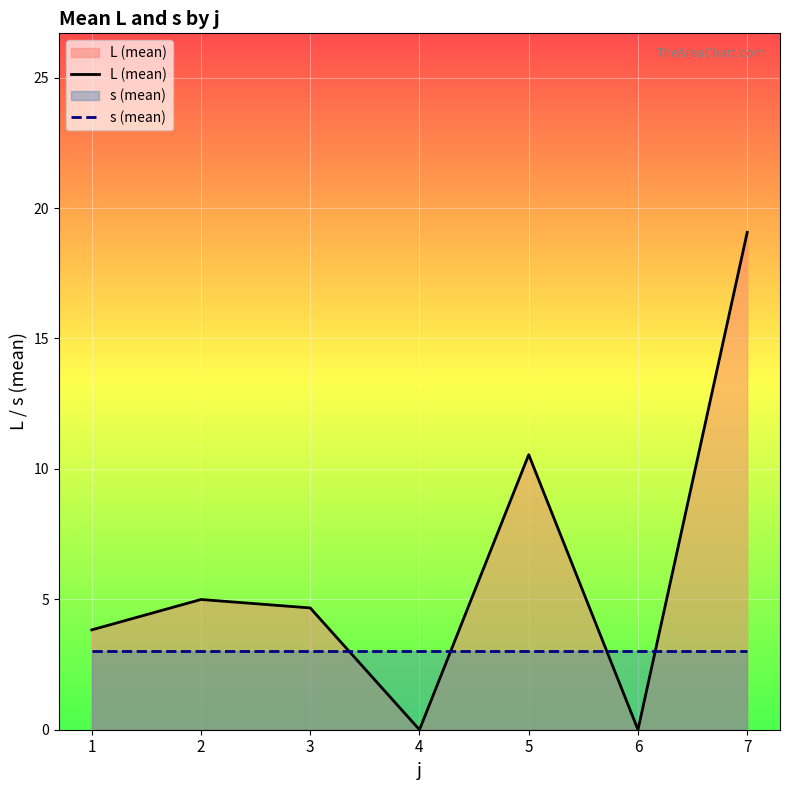

What is the difference between the L (mean) values at 7 and 5?

8.5